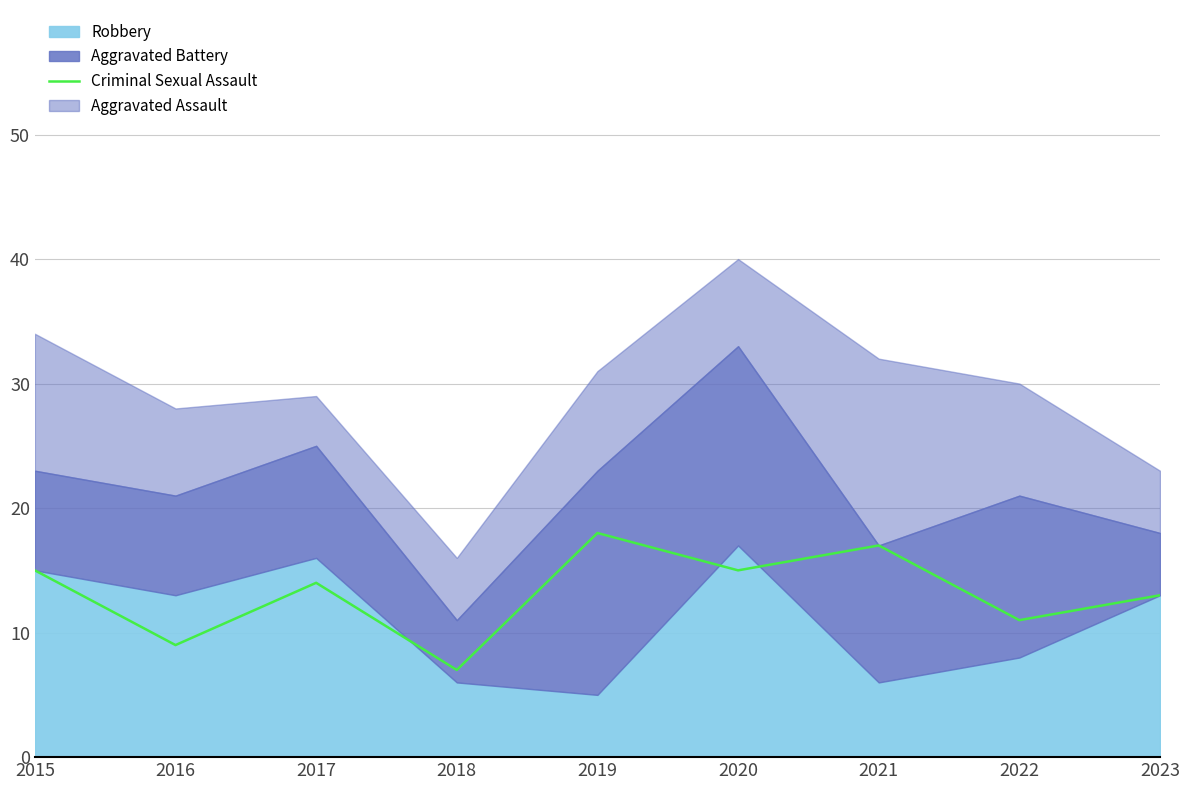

Which category has the highest value across all series?

2019